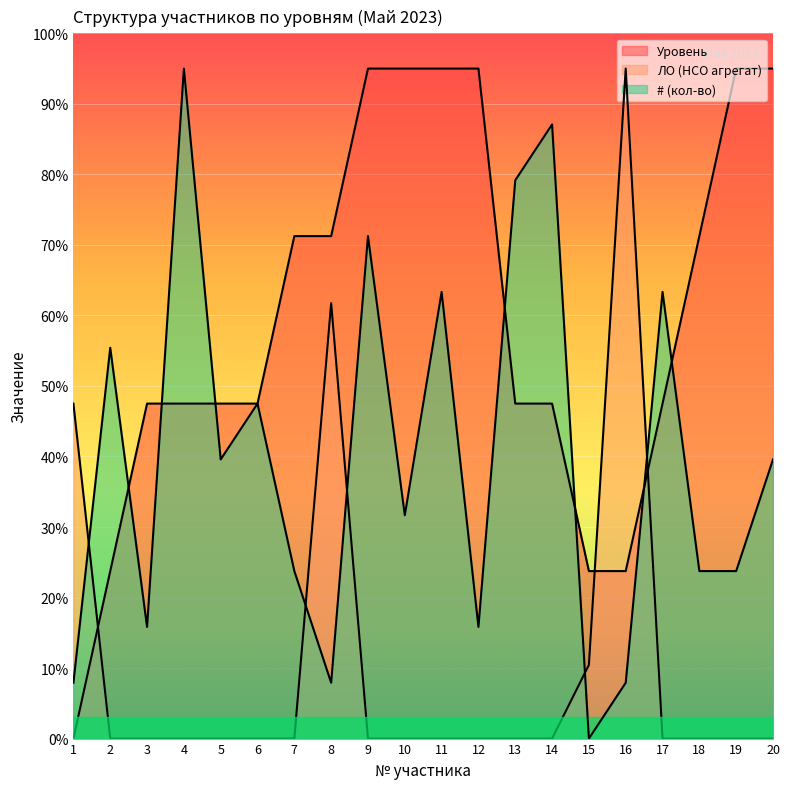

Which label corresponds to the largest value in the chart?

9